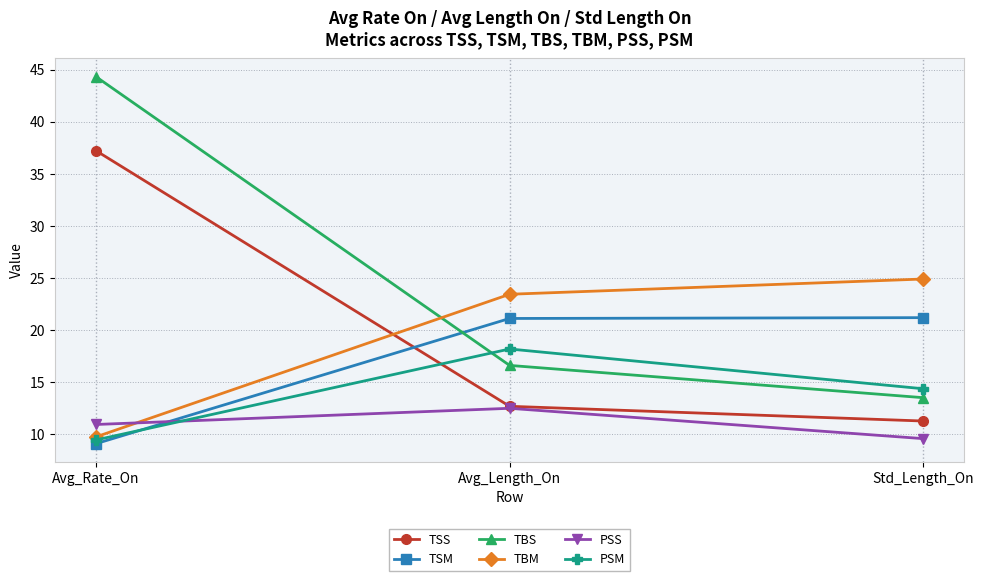

What is the smallest value displayed?

9.1